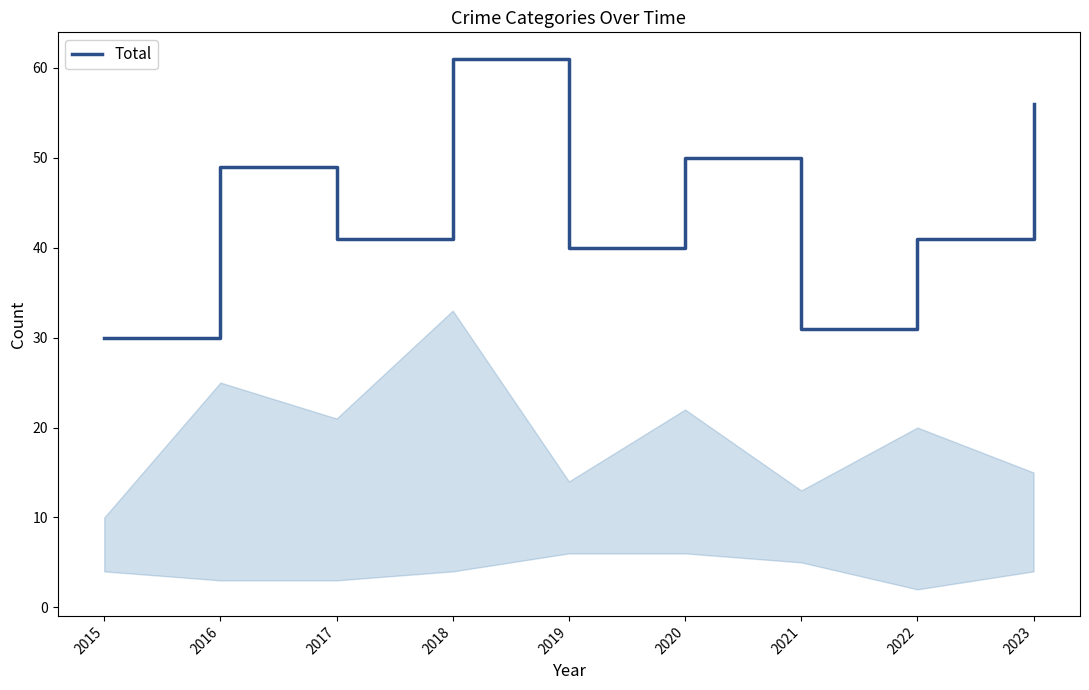

What value does the data have at 2021?

31